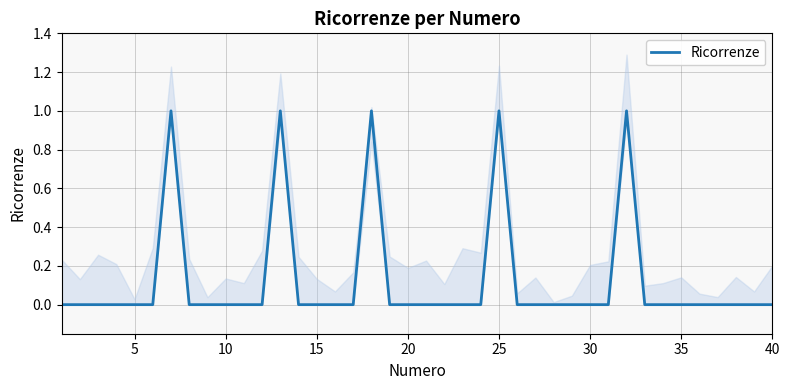

Reading left to right, transcribe all the data shown in this chart.

0	0	0	0	0	0	1	0	0	0	0	0	1	0	0	0	0	1	0	0	0	0	0	0	1	0	0	0	0	0	0	1	0	0	0	0	0	0	0	0